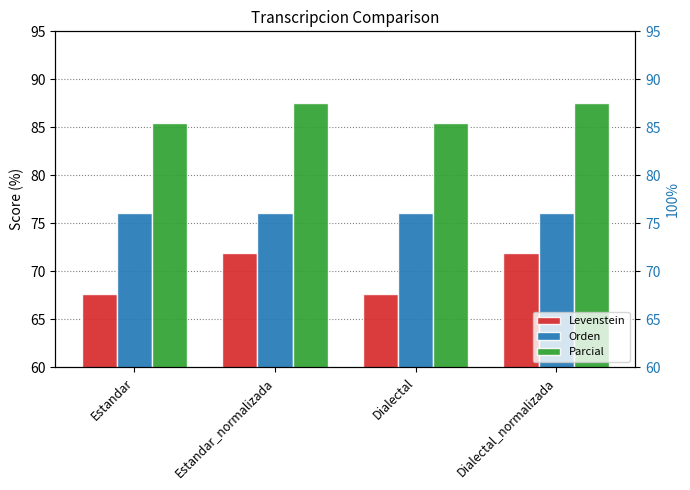

The value of Orden at Estandar_normalizada is 32.6. True or false?

False